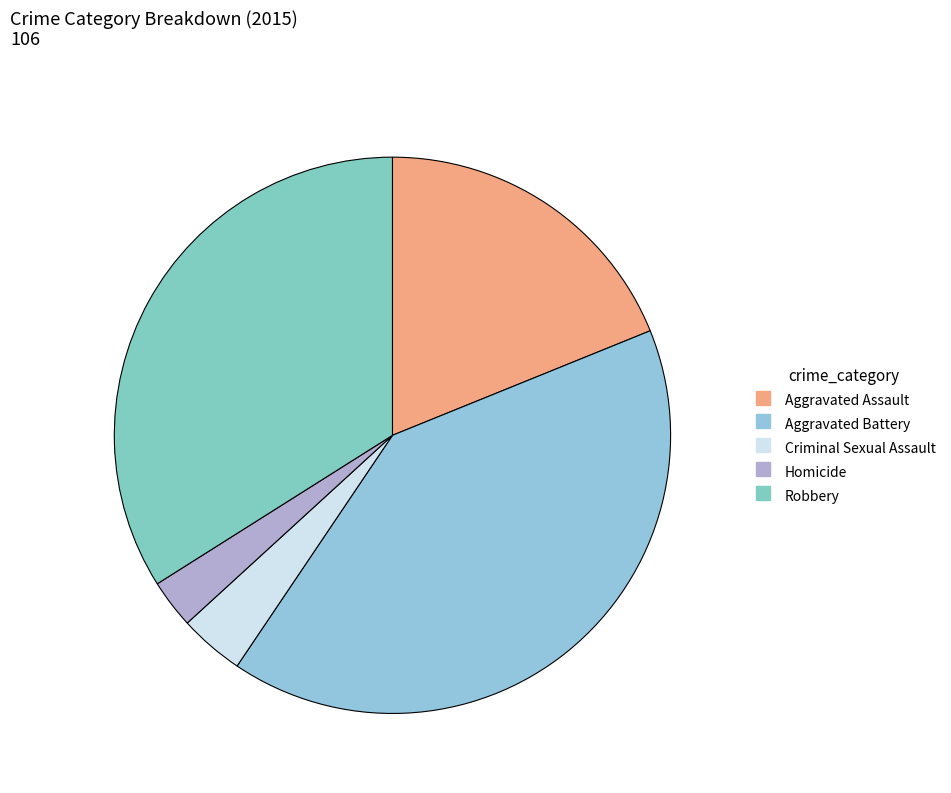

To the nearest percent, what is the average slice percentage?

20%